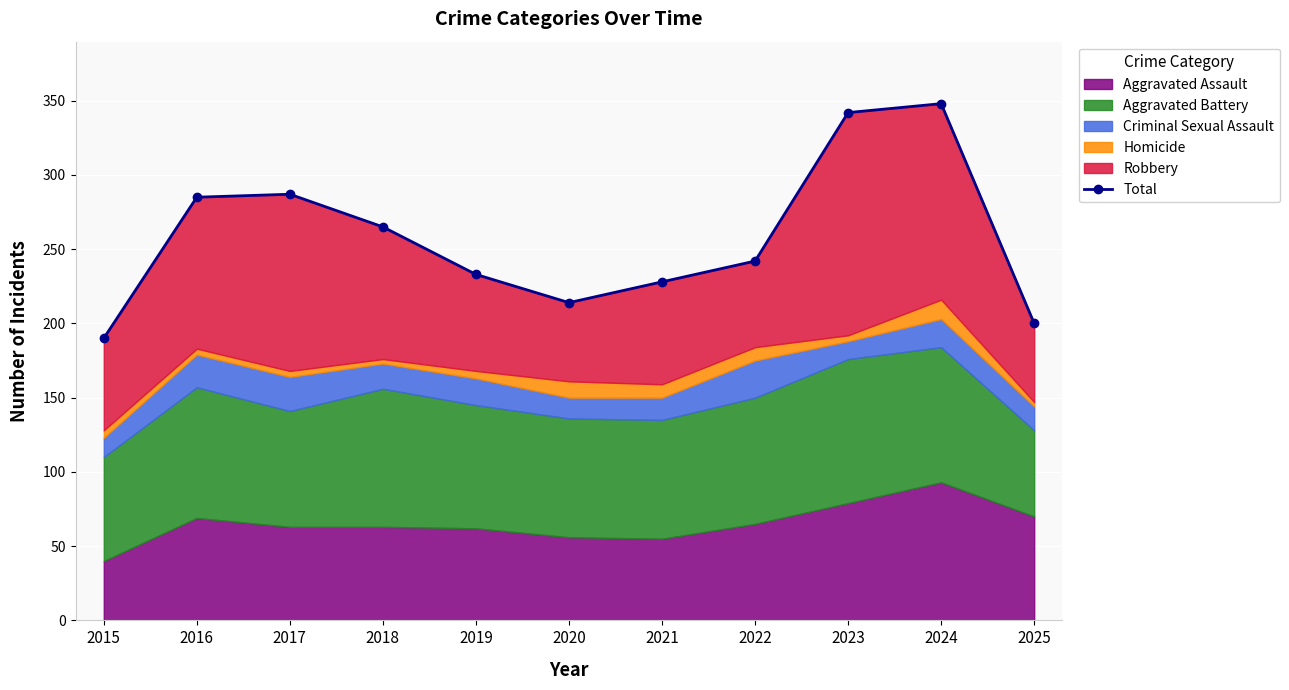

What is the ratio of the value at 2023 to the value at 2017?

1.2